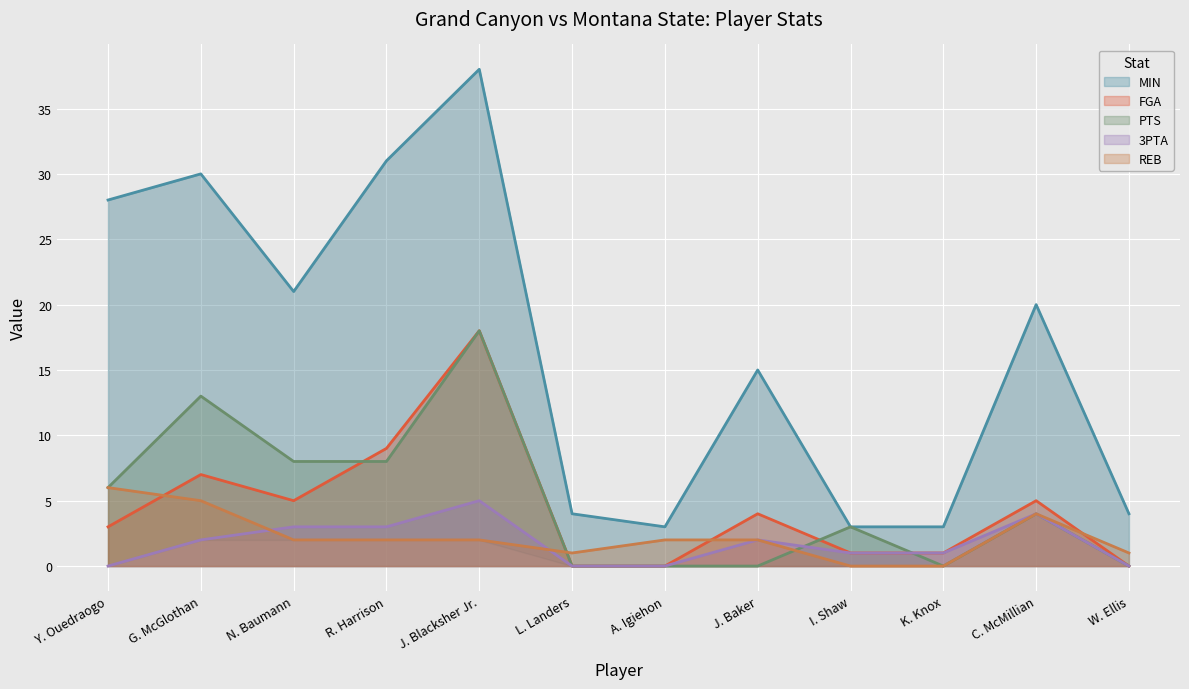

What is the value of the FGA point at the 10th from the left?

1